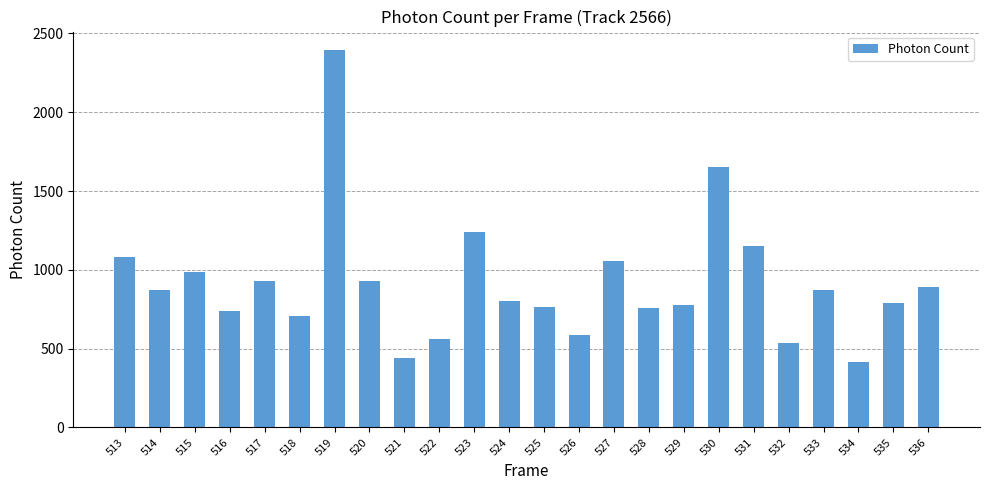

What is the sum of the values at 530 and 524?

2455.0